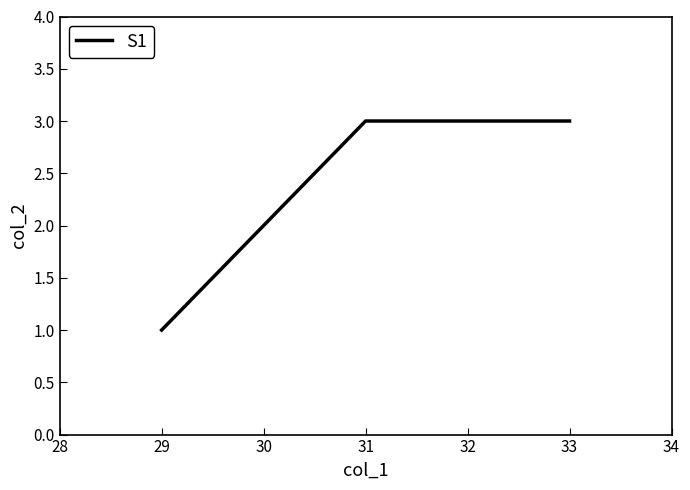

True or false: the data shows 1 at 29.

True